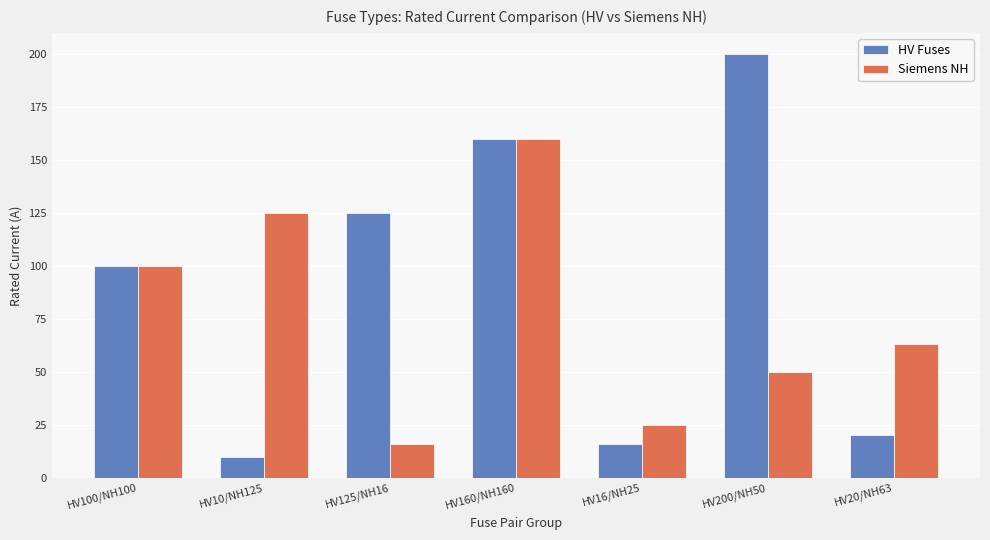

Rank the series by their average value, from highest to lowest.

HV Fuses, Siemens NH